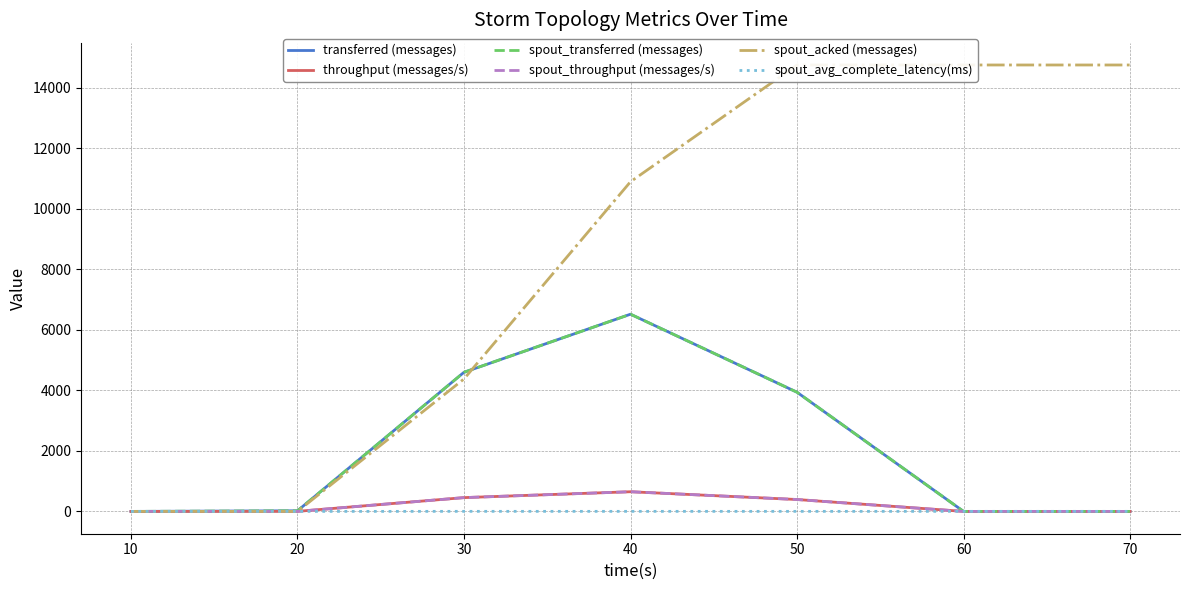

Reading left to right, what are all the values shown in this chart?

transferred (messages): 0.0	20.0	4600.0	6520.0	3940.0	0.0	0.0
throughput (messages/s): 0.0	1.0	456.0	650.0	393.0	0.0	0.0
spout_transferred (messages): 0.0	20.0	4600.0	6520.0	3940.0	0.0	0.0
spout_throughput (messages/s): 0.0	1.0	456.0	650.0	393.0	0.0	0.0
spout_acked (messages): 0.0	0.0	4380.0	10900.0	14760.0	14760.0	14760.0
spout_avg_complete_latency(ms): 0.0	0.0	2.0	1.7	1.6	1.6	1.6